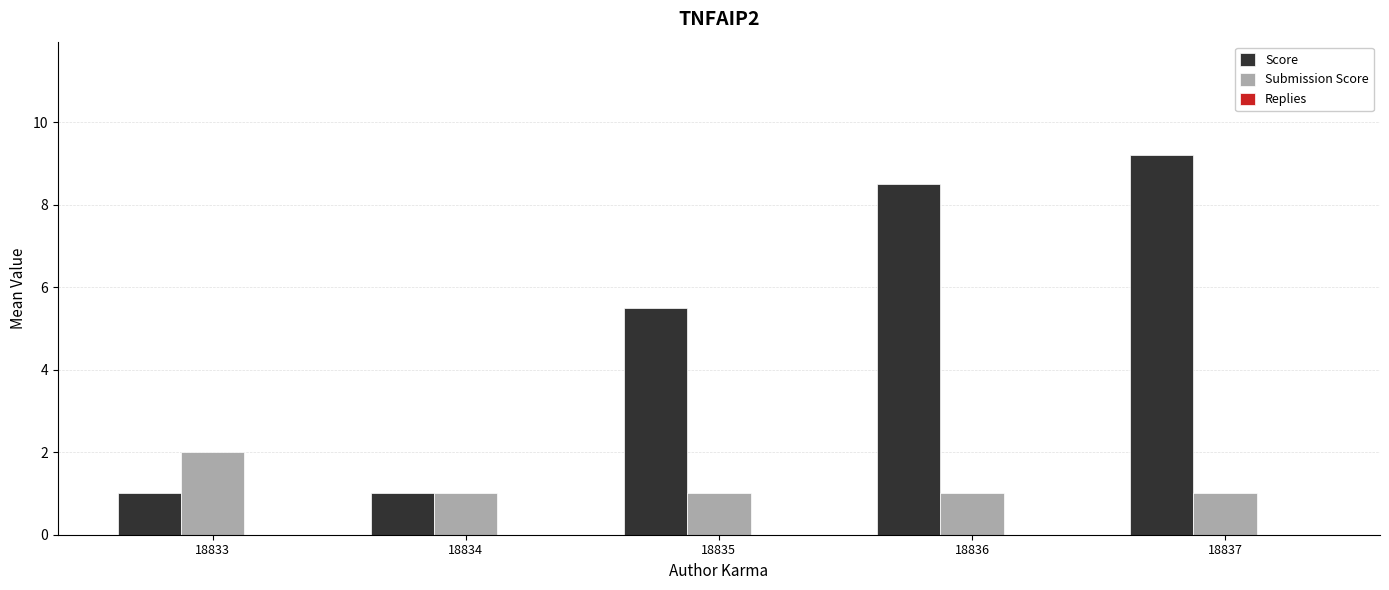

At which category is the sum across all series the highest?

18837